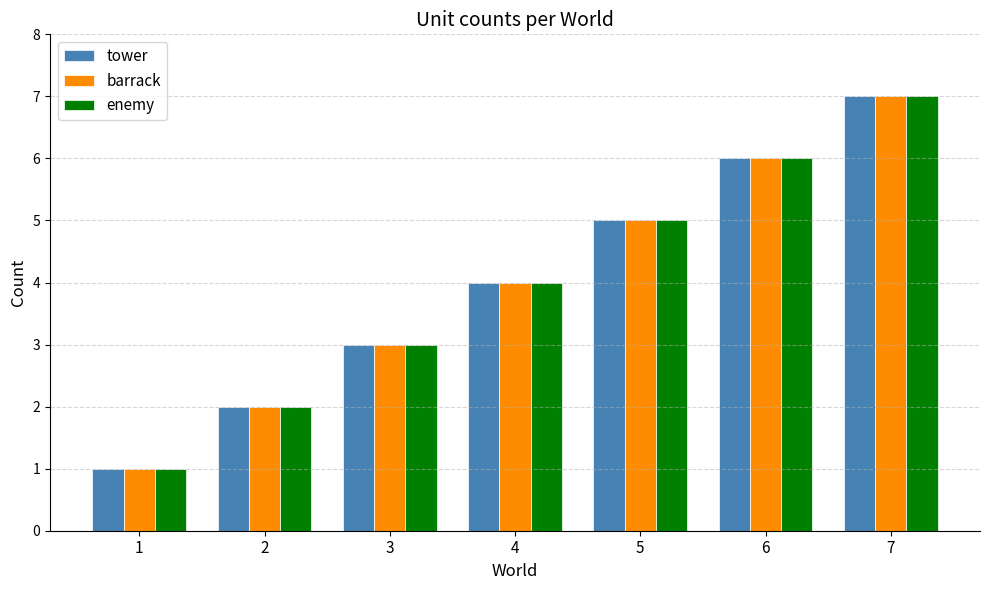

True or false: tower has a value of 4 at 4.

True